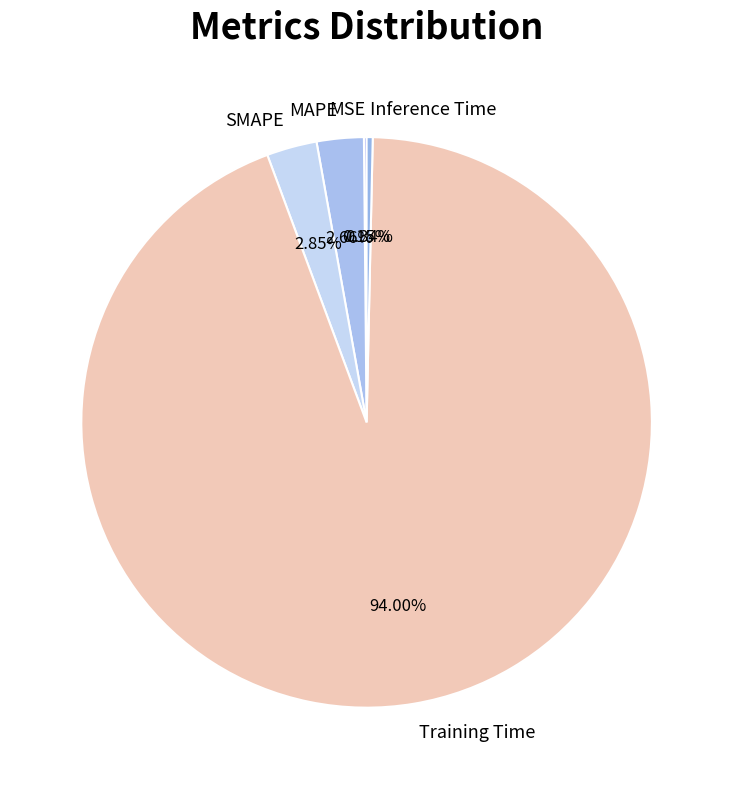

Which category accounts for the majority?

Training Time